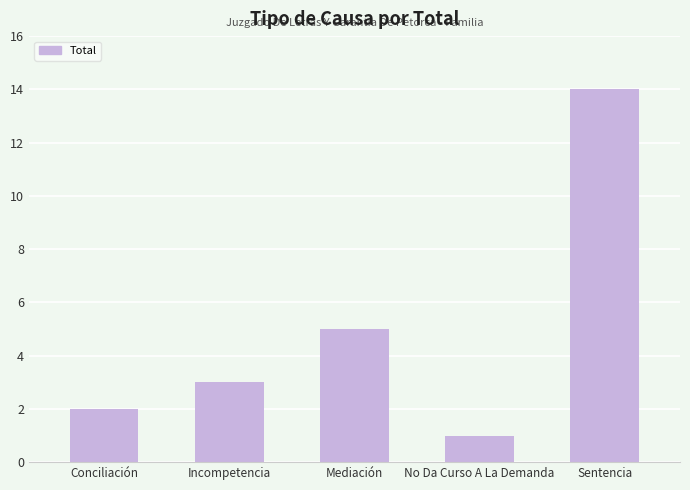

Does the chart contain stacked bars?

No